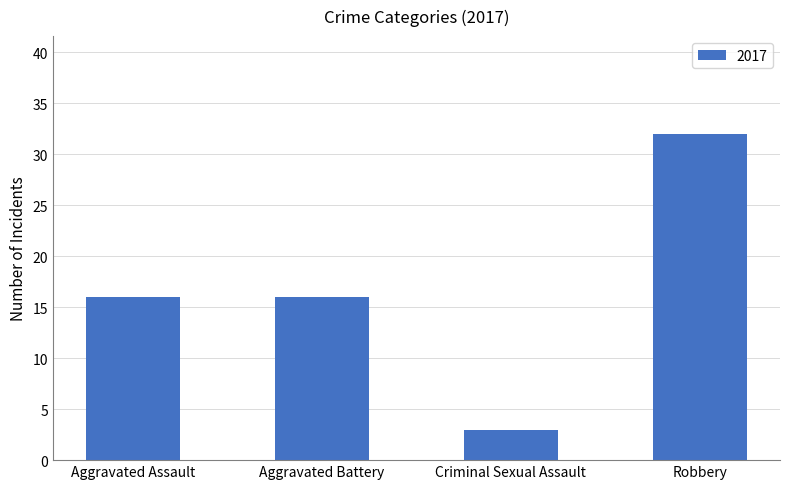

Read the value at Aggravated Battery, to the nearest 5.

15